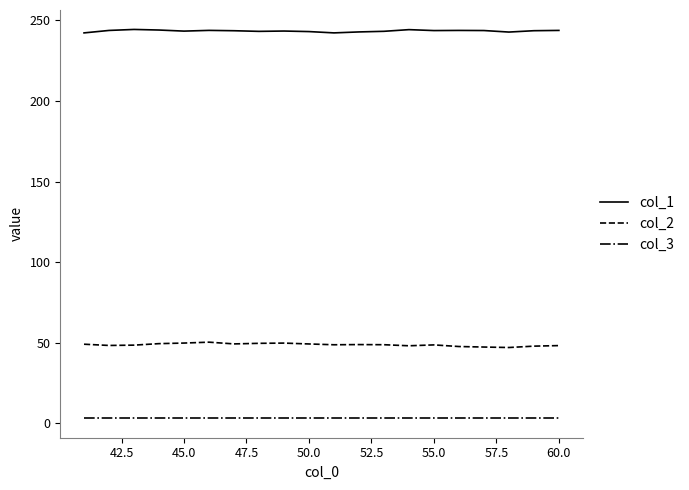

Which series has the largest total across all categories?

col_1